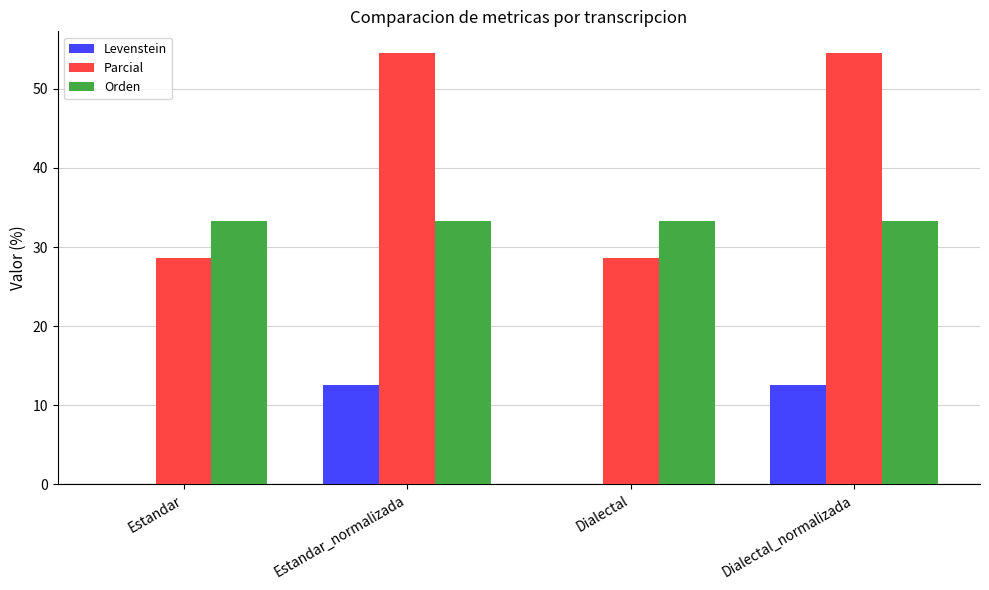

How many groups of bars are there?

4